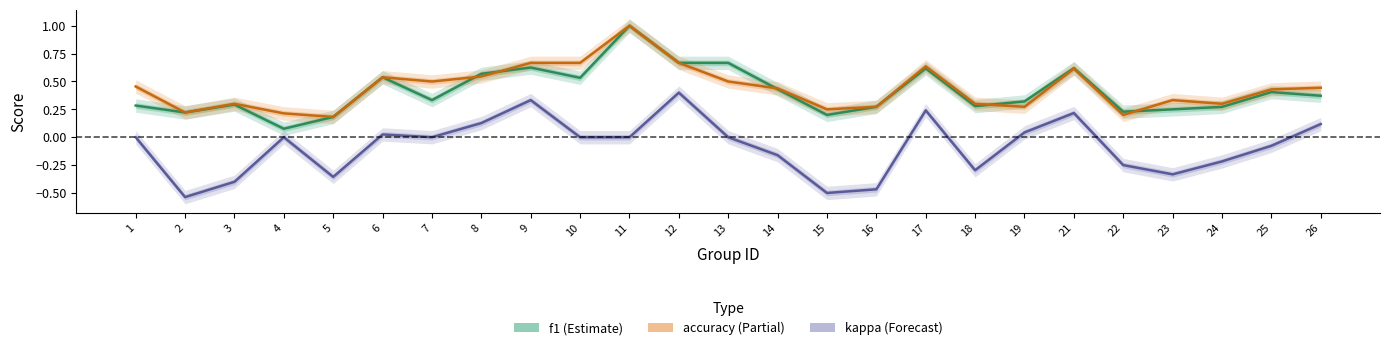

How many data points does each series have?

25